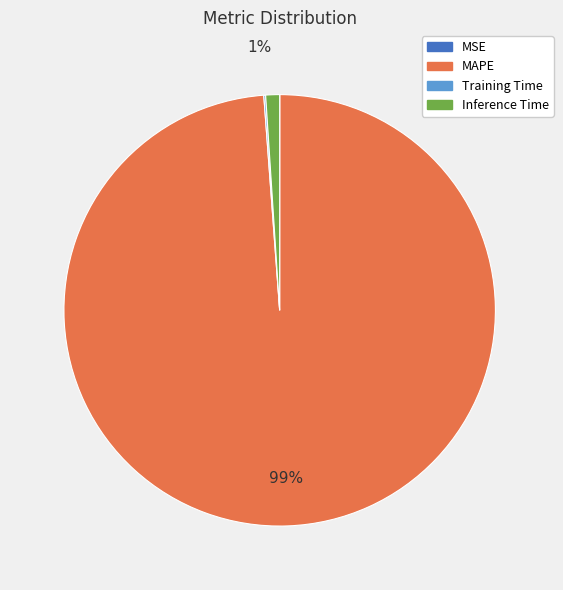

Is the sum of MAPE and Inference Time greater than half?

Yes